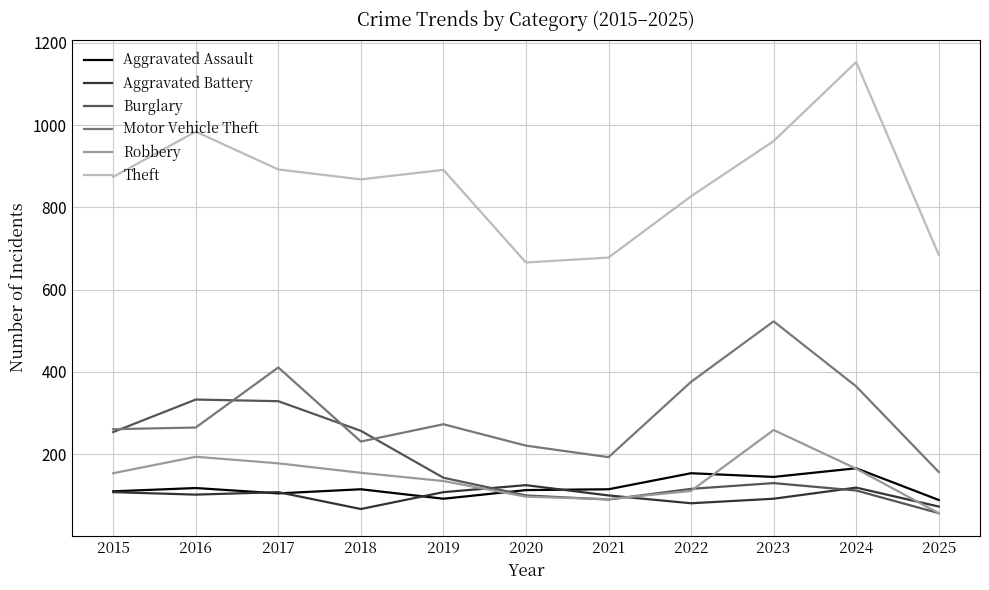

How many intersections are there between Robbery and Aggravated Battery?

3